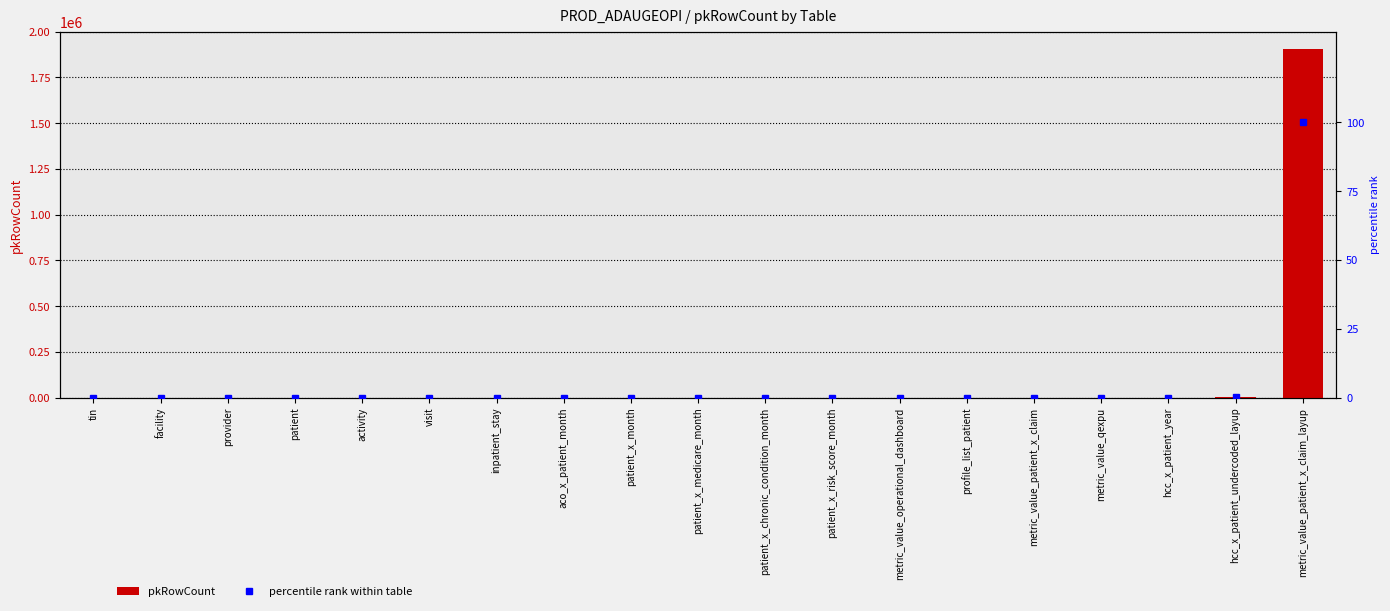

What is the sum of all pkRowCount values?

1905239.0